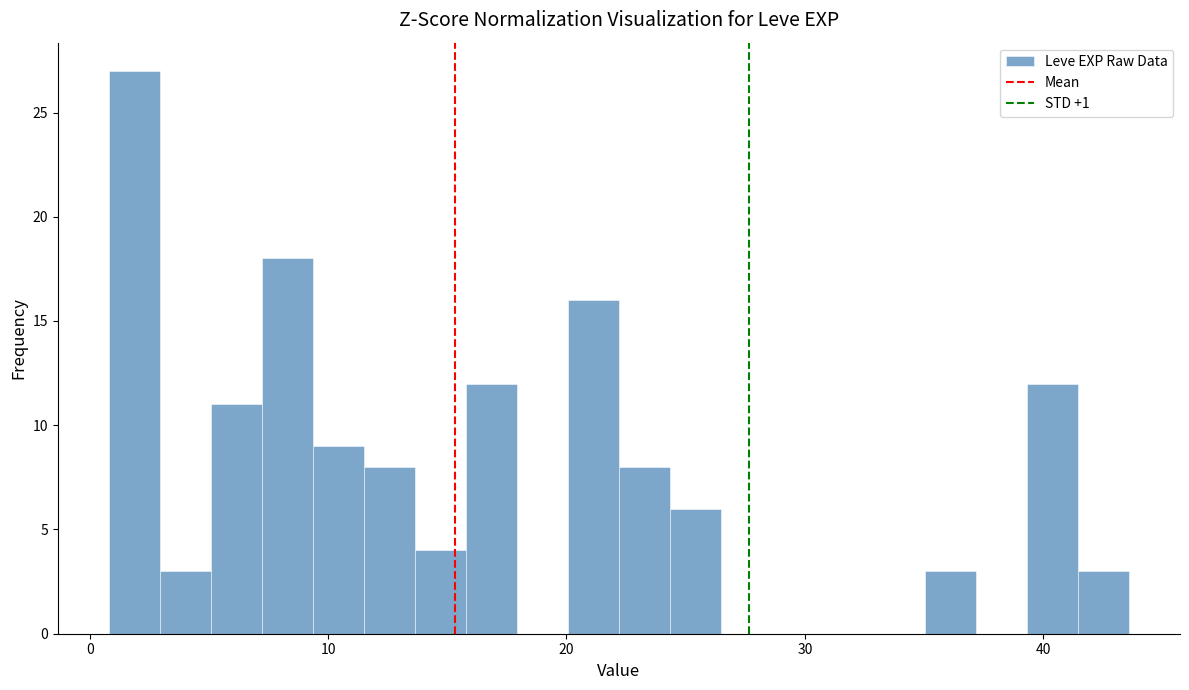

Around what value on the x-axis is the tallest bar? Give the approximate position of its centre, as read against the axis.

2